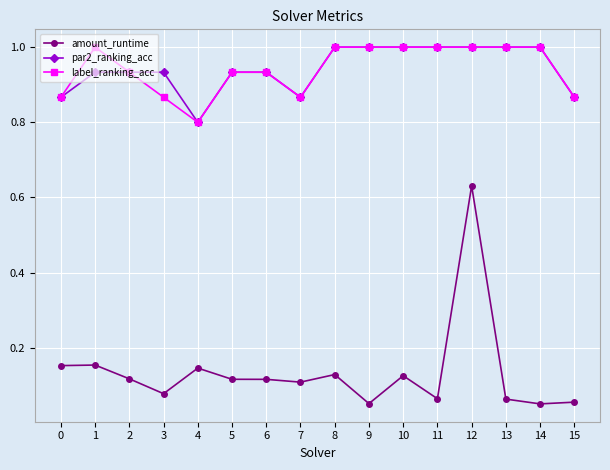

Which series has the largest range (max minus min)?

amount_runtime